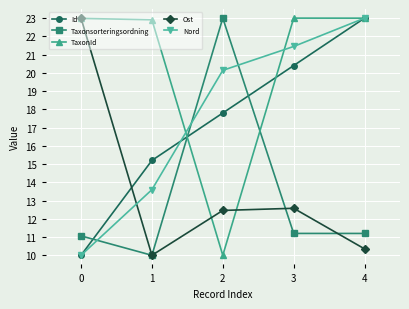

What is the approximate value of Ost at 0?

23.0